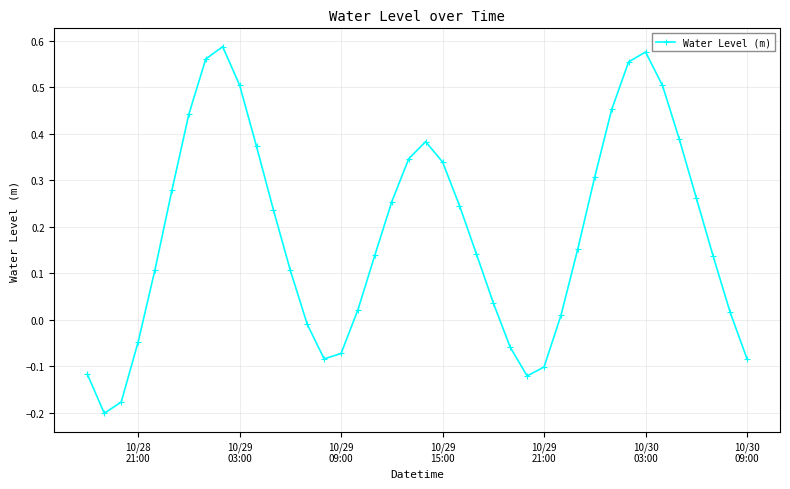

How many interior local peaks (higher than both neighbors) does the data have?

3